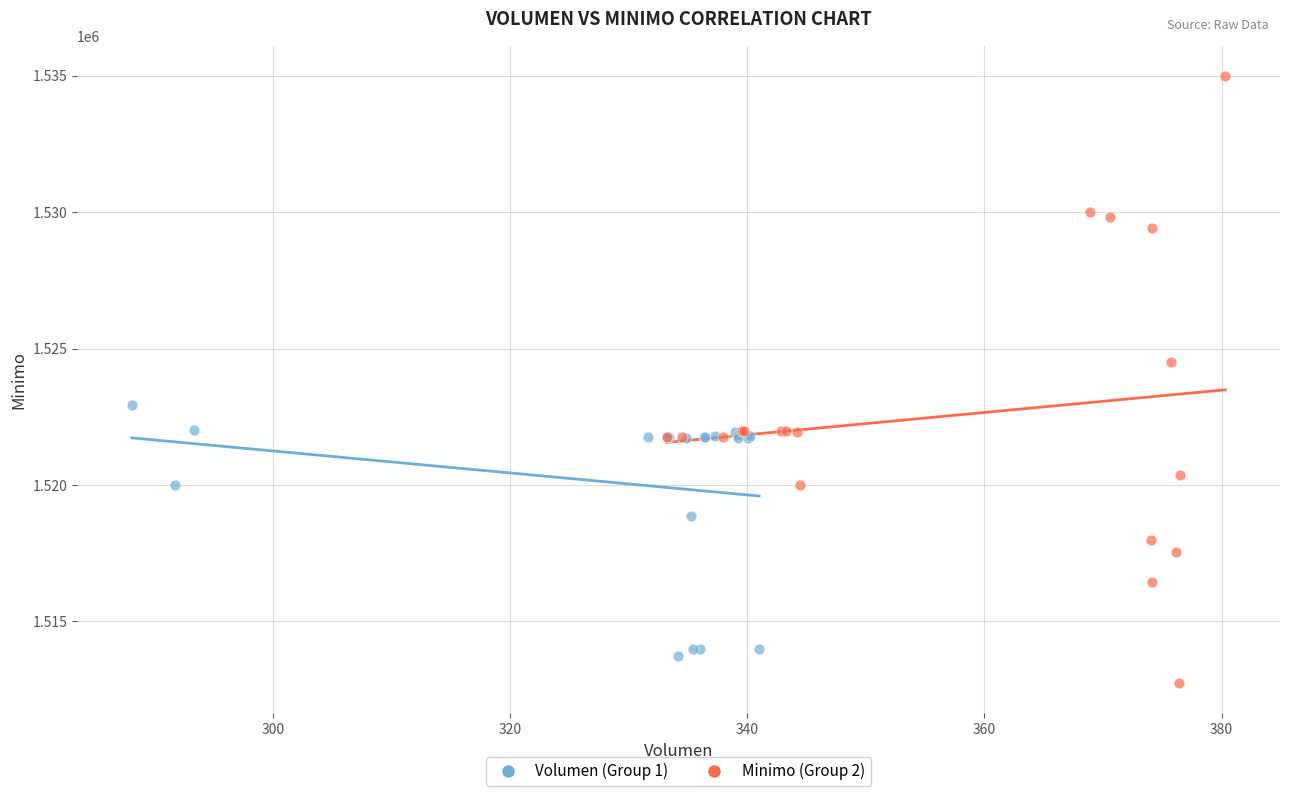

Which series has the largest Y range (max minus min)?

Minimo (Group 2)